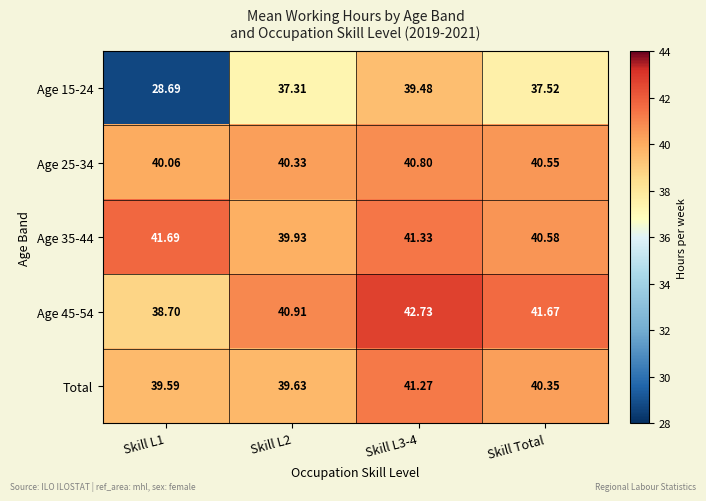

Where is Total nearest to the value 40?

Skill Total